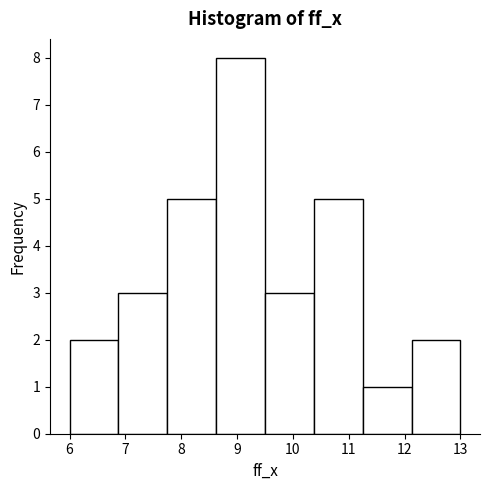

Over which range of the x-axis is the bar tallest?

8.6 to 9.5